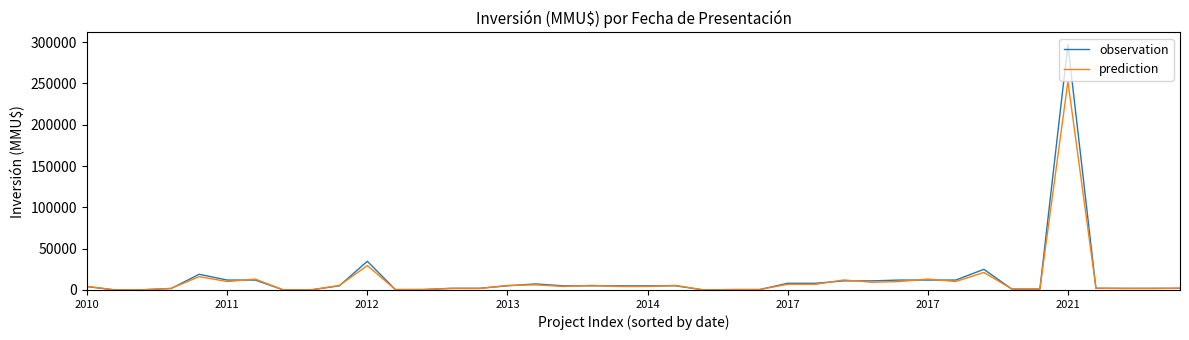

List the series in order of their peak value, highest first.

observation, prediction